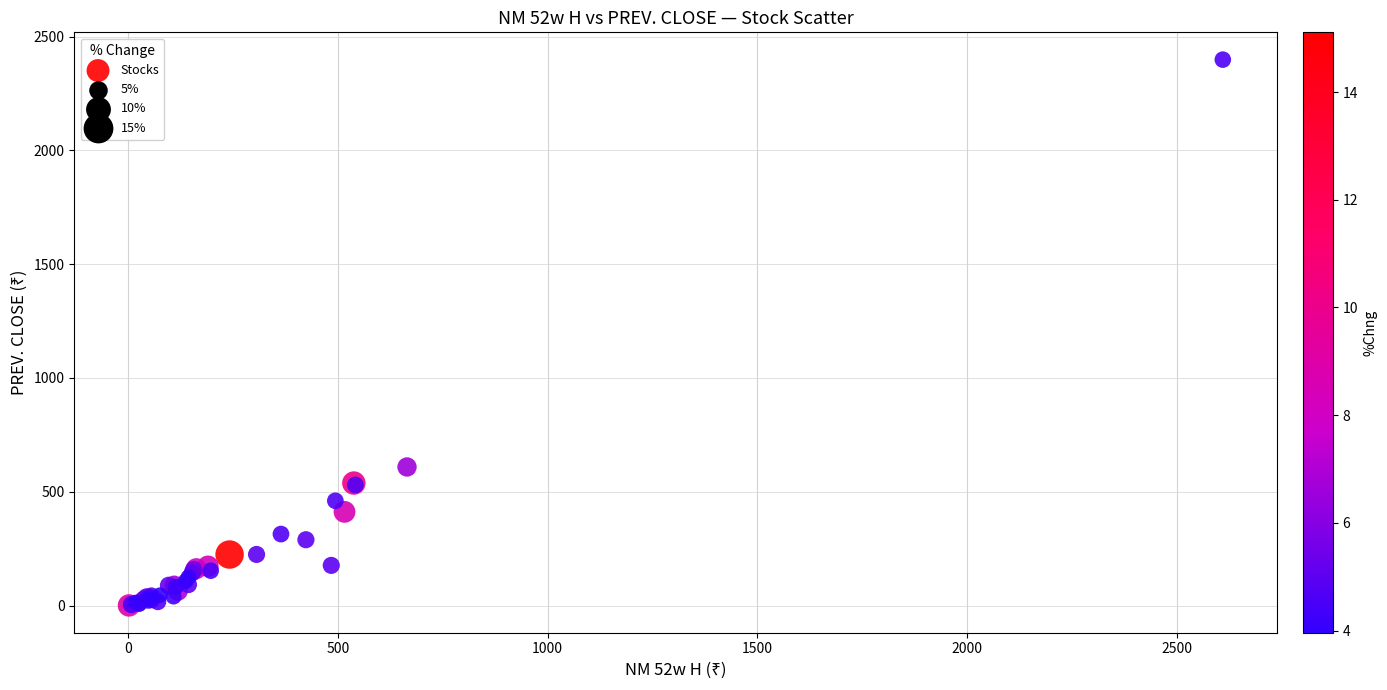

What Y value in the scatter plot is closest to 1199?

609.0